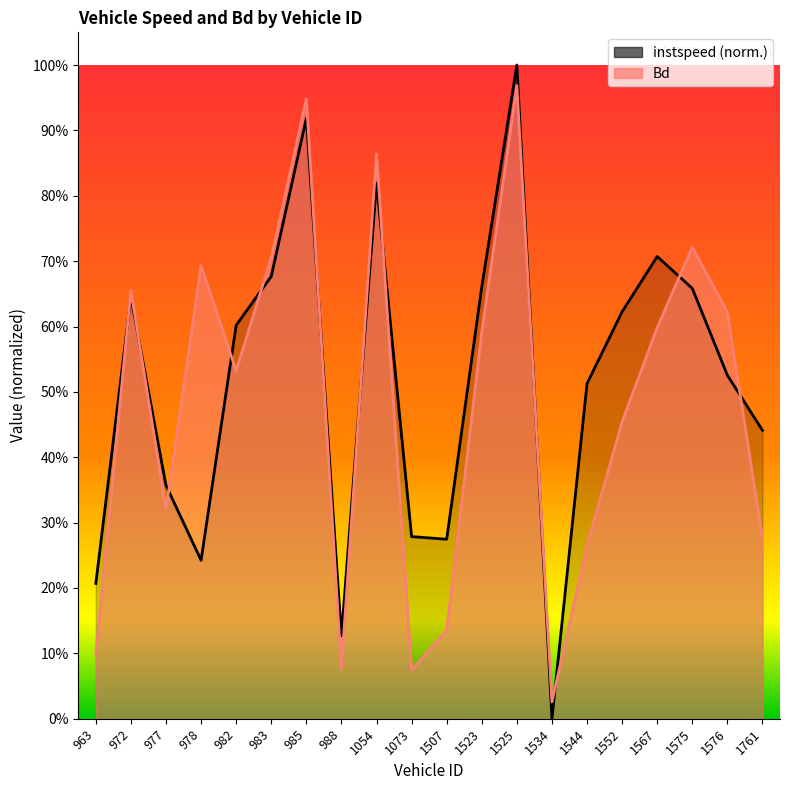

Where do Bd and instspeed first cross each other?

963 and 972